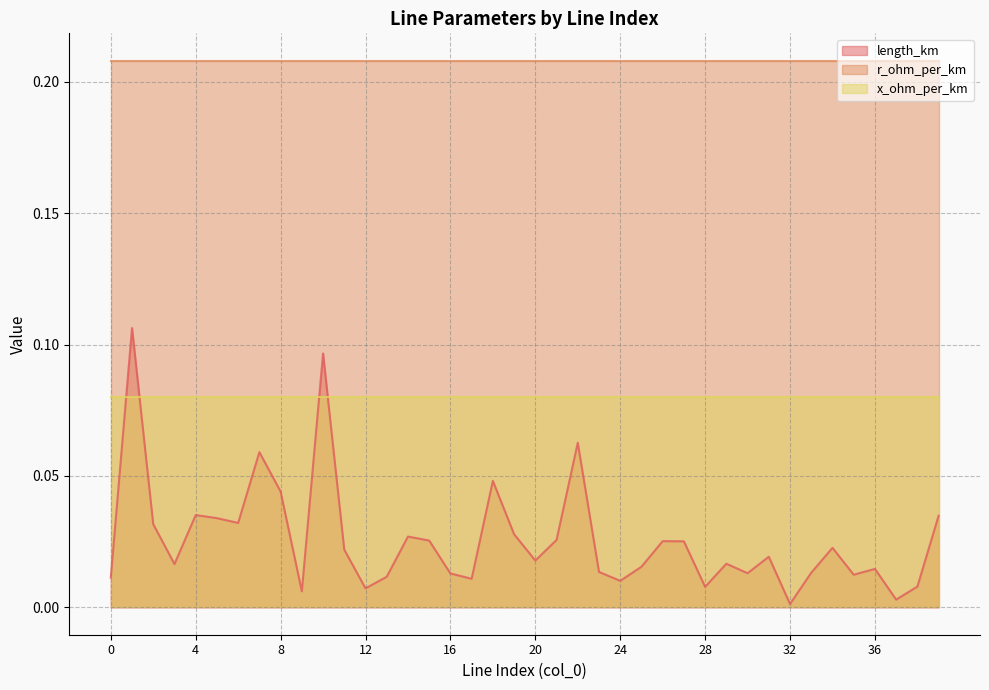

True or false: r_ohm_per_km and length_km intersect in this chart.

False